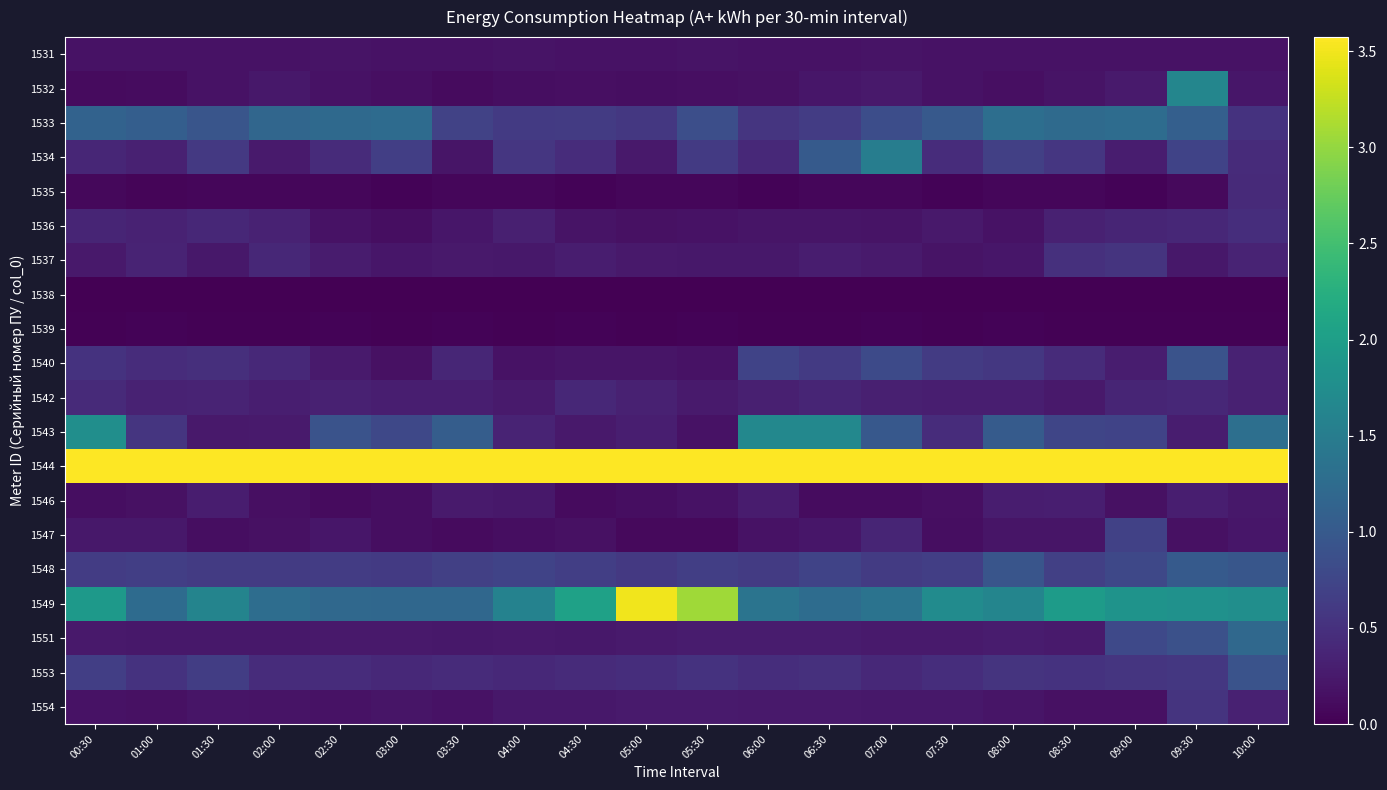

Reading right to left, list all the values displayed in this chart.

1531: 10:00=0.2	09:30=0.2	09:00=0.2	08:30=0.2	08:00=0.2	07:30=0.2	07:00=0.2	06:30=0.2	06:00=0.2	05:30=0.2	05:00=0.2	04:30=0.2	04:00=0.2	03:30=0.2	03:00=0.2	02:30=0.2	02:00=0.2	01:30=0.2	01:00=0.2	00:30=0.2
1532: 10:00=0.2	09:30=1.6	09:00=0.3	08:30=0.2	08:00=0.1	07:30=0.2	07:00=0.2	06:30=0.2	06:00=0.2	05:30=0.1	05:00=0.1	04:30=0.1	04:00=0.1	03:30=0.1	03:00=0.1	02:30=0.2	02:00=0.2	01:30=0.2	01:00=0.1	00:30=0.1
1533: 10:00=0.5	09:30=1.1	09:00=1.3	08:30=1.2	08:00=1.3	07:30=1.0	07:00=0.8	06:30=0.6	06:00=0.6	05:30=0.9	05:00=0.6	04:30=0.6	04:00=0.6	03:30=0.7	03:00=1.3	02:30=1.2	02:00=1.2	01:30=0.9	01:00=1.1	00:30=1.1
1534: 10:00=0.4	09:30=0.7	09:00=0.3	08:30=0.6	08:00=0.7	07:30=0.5	07:00=1.5	06:30=1.0	06:00=0.4	05:30=0.6	05:00=0.2	04:30=0.5	04:00=0.6	03:30=0.2	03:00=0.7	02:30=0.4	02:00=0.3	01:30=0.6	01:00=0.3	00:30=0.4
1535: 10:00=0.4	09:30=0.1	09:00=0.0	08:30=0.1	08:00=0.1	07:30=0.0	07:00=0.1	06:30=0.1	06:00=0.0	05:30=0.1	05:00=0.1	04:30=0.0	04:00=0.1	03:30=0.1	03:00=0.0	02:30=0.1	02:00=0.1	01:30=0.1	01:00=0.0	00:30=0.1
1536: 10:00=0.5	09:30=0.4	09:00=0.4	08:30=0.3	08:00=0.2	07:30=0.2	07:00=0.2	06:30=0.2	06:00=0.2	05:30=0.2	05:00=0.2	04:30=0.2	04:00=0.3	03:30=0.2	03:00=0.1	02:30=0.2	02:00=0.3	01:30=0.4	01:00=0.3	00:30=0.4
1537: 10:00=0.4	09:30=0.2	09:00=0.5	08:30=0.5	08:00=0.2	07:30=0.2	07:00=0.3	06:30=0.3	06:00=0.2	05:30=0.2	05:00=0.2	04:30=0.3	04:00=0.2	03:30=0.2	03:00=0.2	02:30=0.3	02:00=0.4	01:30=0.2	01:00=0.4	00:30=0.2
1538: 10:00=0.0	09:30=0.0	09:00=0.0	08:30=0.0	08:00=0.0	07:30=0.0	07:00=0.0	06:30=0.0	06:00=0.0	05:30=0.0	05:00=0.0	04:30=0.0	04:00=0.0	03:30=0.0	03:00=0.0	02:30=0.0	02:00=0.0	01:30=0.0	01:00=0.0	00:30=0.0
1539: 10:00=0.0	09:30=0.0	09:00=0.0	08:30=0.0	08:00=0.0	07:30=0.0	07:00=0.0	06:30=0.0	06:00=0.0	05:30=0.0	05:00=0.0	04:30=0.0	04:00=0.0	03:30=0.0	03:00=0.0	02:30=0.0	02:00=0.0	01:30=0.0	01:00=0.0	00:30=0.0
1540: 10:00=0.3	09:30=0.9	09:00=0.3	08:30=0.4	08:00=0.6	07:30=0.6	07:00=0.8	06:30=0.6	06:00=0.7	05:30=0.2	05:00=0.2	04:30=0.2	04:00=0.2	03:30=0.4	03:00=0.2	02:30=0.3	02:00=0.4	01:30=0.5	01:00=0.5	00:30=0.5
1542: 10:00=0.3	09:30=0.4	09:00=0.4	08:30=0.2	08:00=0.3	07:30=0.3	07:00=0.3	06:30=0.4	06:00=0.3	05:30=0.3	05:00=0.3	04:30=0.4	04:00=0.3	03:30=0.3	03:00=0.3	02:30=0.3	02:00=0.3	01:30=0.4	01:00=0.3	00:30=0.4
1543: 10:00=1.3	09:30=0.3	09:00=0.7	08:30=0.7	08:00=1.0	07:30=0.5	07:00=1.0	06:30=1.7	06:00=1.7	05:30=0.2	05:00=0.3	04:30=0.2	04:00=0.4	03:30=1.1	03:00=0.8	02:30=0.9	02:00=0.3	01:30=0.2	01:00=0.5	00:30=1.8
1544: 10:00=5.2	09:30=5.2	09:00=5.3	08:30=5.6	08:00=5.8	07:30=5.9	07:00=5.8	06:30=5.8	06:00=5.9	05:30=6.3	05:00=5.9	04:30=5.3	04:00=5.4	03:30=5.2	03:00=5.2	02:30=5.2	02:00=5.2	01:30=5.2	01:00=5.1	00:30=5.2
1546: 10:00=0.2	09:30=0.3	09:00=0.2	08:30=0.3	08:00=0.3	07:30=0.2	07:00=0.1	06:30=0.1	06:00=0.3	05:30=0.2	05:00=0.1	04:30=0.1	04:00=0.2	03:30=0.3	03:00=0.1	02:30=0.1	02:00=0.2	01:30=0.3	01:00=0.2	00:30=0.1
1547: 10:00=0.2	09:30=0.2	09:00=0.7	08:30=0.2	08:00=0.2	07:30=0.1	07:00=0.4	06:30=0.2	06:00=0.2	05:30=0.1	05:00=0.1	04:30=0.2	04:00=0.1	03:30=0.1	03:00=0.1	02:30=0.2	02:00=0.2	01:30=0.1	01:00=0.2	00:30=0.2
1548: 10:00=1.0	09:30=1.0	09:00=0.8	08:30=0.7	08:00=0.9	07:30=0.7	07:00=0.6	06:30=0.7	06:00=0.6	05:30=0.7	05:00=0.6	04:30=0.7	04:00=0.7	03:30=0.7	03:00=0.6	02:30=0.6	02:00=0.6	01:30=0.6	01:00=0.7	00:30=0.6
1549: 10:00=1.8	09:30=1.8	09:00=1.8	08:30=2.0	08:00=1.6	07:30=1.7	07:00=1.4	06:30=1.3	06:00=1.4	05:30=3.1	05:00=3.5	04:30=2.1	04:00=1.6	03:30=1.2	03:00=1.2	02:30=1.2	02:00=1.3	01:30=1.6	01:00=1.2	00:30=1.9
1551: 10:00=1.2	09:30=0.9	09:00=0.8	08:30=0.3	08:00=0.3	07:30=0.3	07:00=0.3	06:30=0.3	06:00=0.3	05:30=0.3	05:00=0.3	04:30=0.2	04:00=0.2	03:30=0.2	03:00=0.2	02:30=0.2	02:00=0.2	01:30=0.2	01:00=0.2	00:30=0.2
1553: 10:00=0.9	09:30=0.6	09:00=0.6	08:30=0.5	08:00=0.5	07:30=0.5	07:00=0.4	06:30=0.5	06:00=0.5	05:30=0.5	05:00=0.5	04:30=0.4	04:00=0.4	03:30=0.4	03:00=0.4	02:30=0.5	02:00=0.5	01:30=0.7	01:00=0.5	00:30=0.7
1554: 10:00=0.3	09:30=0.5	09:00=0.2	08:30=0.2	08:00=0.2	07:30=0.2	07:00=0.2	06:30=0.2	06:00=0.2	05:30=0.3	05:00=0.3	04:30=0.2	04:00=0.2	03:30=0.2	03:00=0.2	02:30=0.2	02:00=0.2	01:30=0.2	01:00=0.2	00:30=0.2